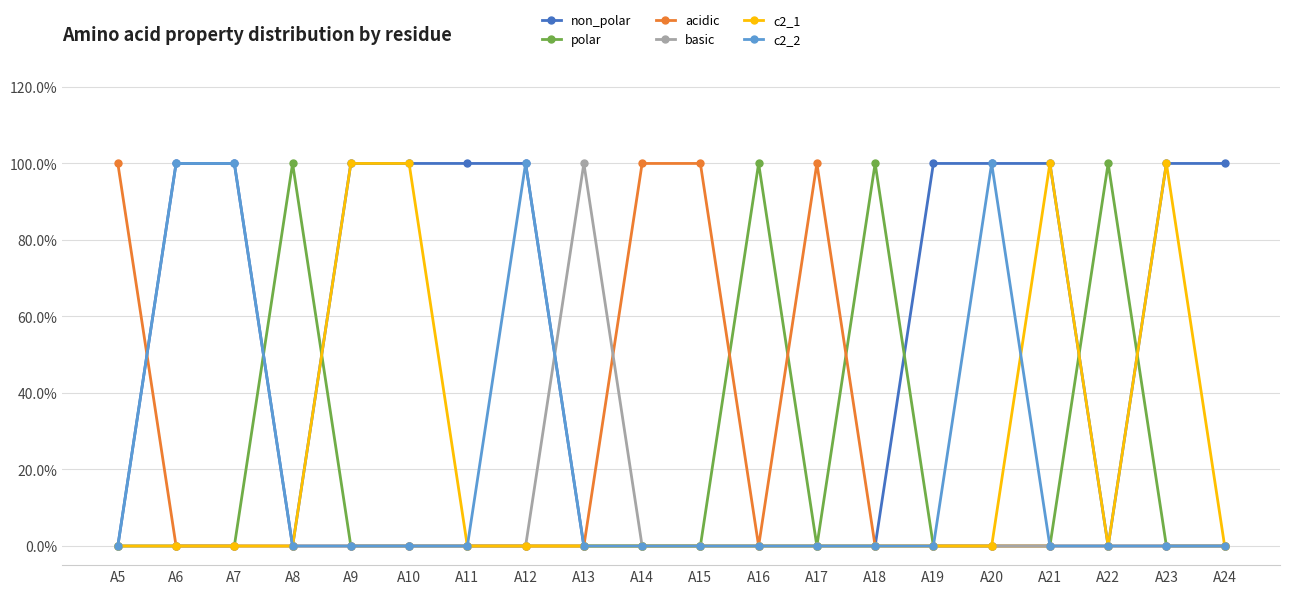

Is this an area chart (filled region under the line)?

No